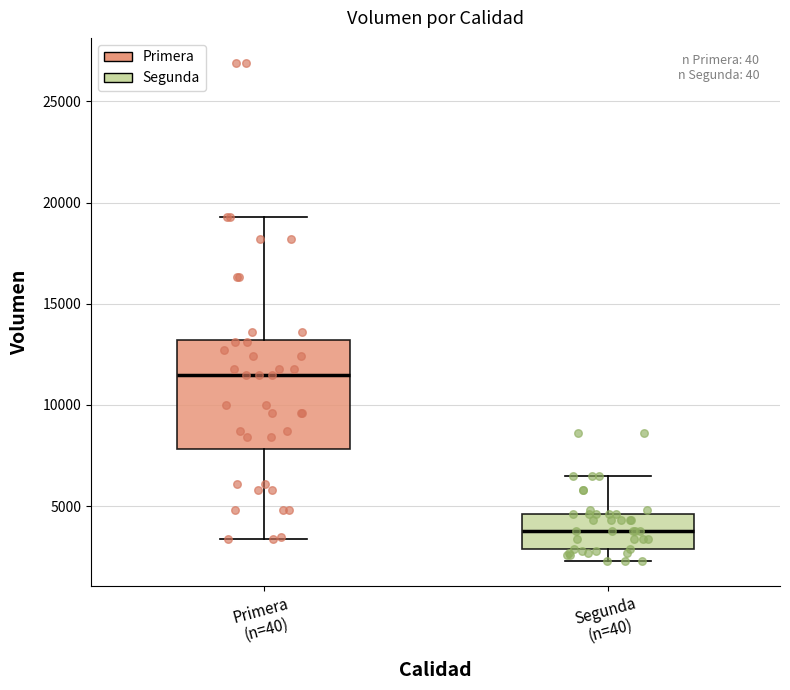

Where does the upper whisker of the box for Primera (n=40) end on the y-axis? The values are not printed on the chart, so give them approximately, as read against the axis.

19500